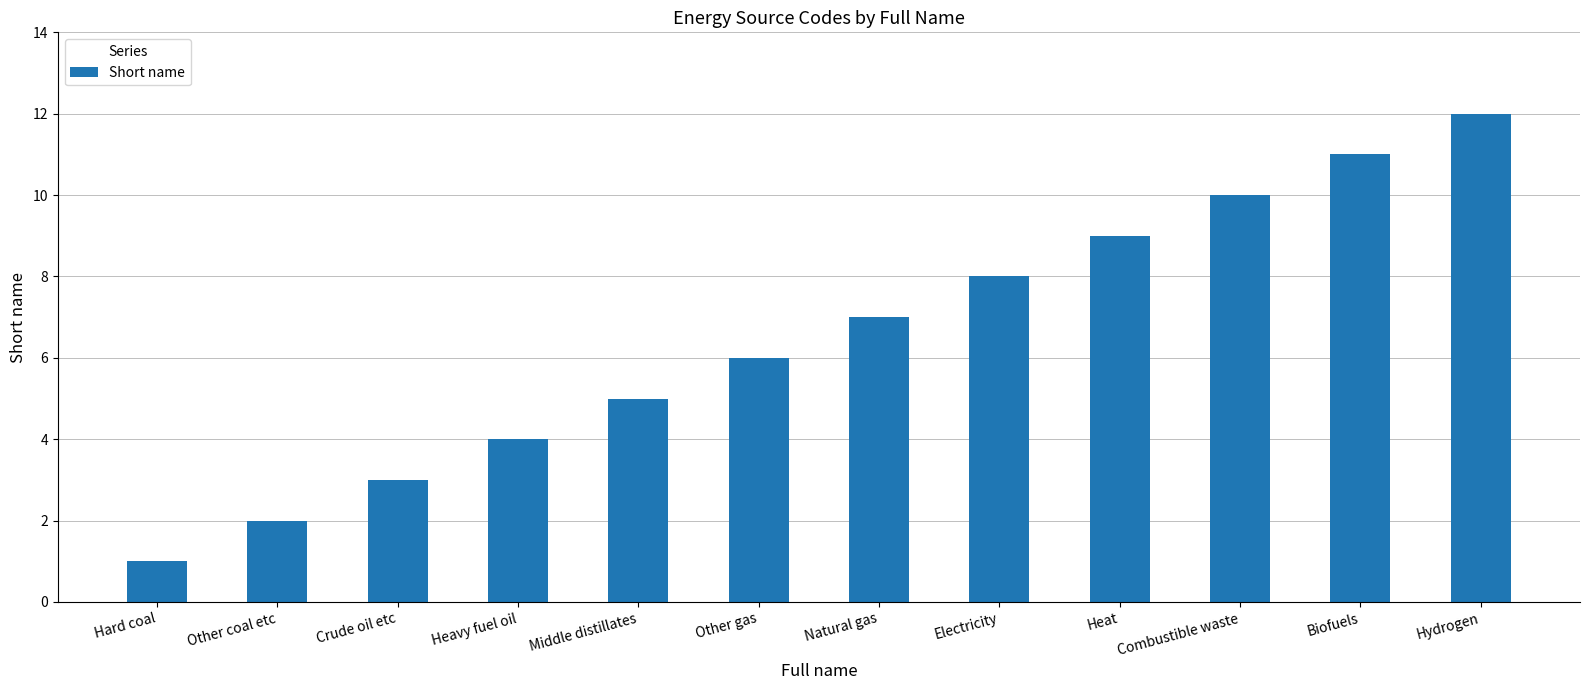

Are the bars horizontal?

No